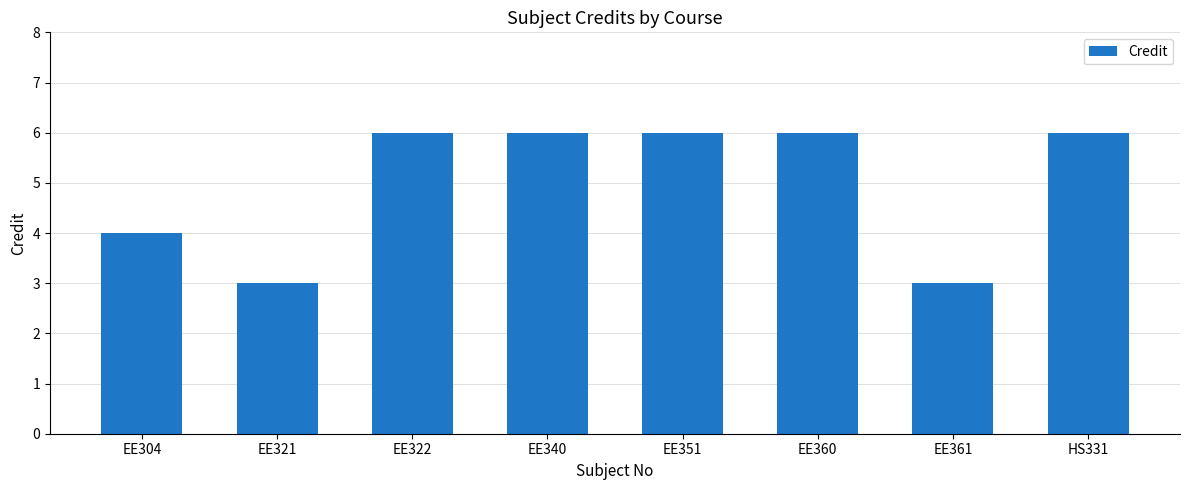

How many values are between 4 and 6?

6